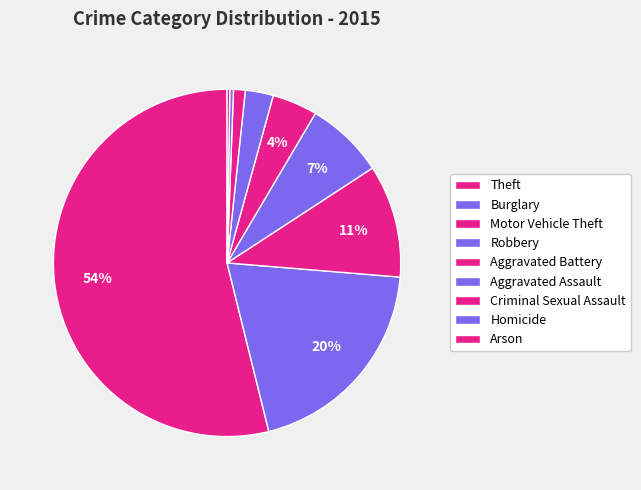

What percentage is the Criminal Sexual Assault slice, to the nearest percent?

1%